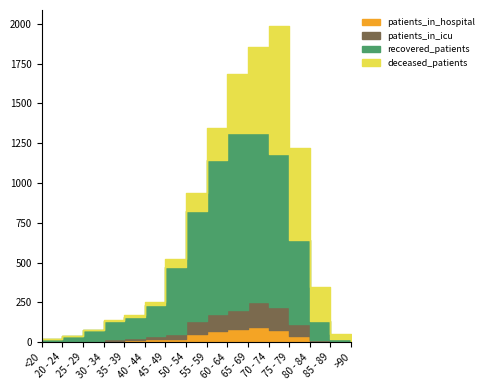

Reading left to right, list all the values displayed in this chart.

patients_in_hospital: <20=0	20 - 24=2	25 - 29=3	30 - 34=11	35 - 39=12	40 - 44=21	45 - 49=21	50 - 54=53	55 - 59=73	60 - 64=81	65 - 69=94	70 - 74=80	75 - 79=37	80 - 84=10	85 - 89=3	>90=1
patients_in_icu: <20=2	20 - 24=0	25 - 29=4	30 - 34=9	35 - 39=17	40 - 44=16	45 - 49=32	50 - 54=79	55 - 59=105	60 - 64=119	65 - 69=161	70 - 74=139	75 - 79=75	80 - 84=5	85 - 89=0	>90=0
recovered_patients: <20=17	20 - 24=35	25 - 29=67	30 - 34=114	35 - 39=132	40 - 44=199	45 - 49=418	50 - 54=694	55 - 59=969	60 - 64=1115	65 - 69=1060	70 - 74=966	75 - 79=527	80 - 84=121	85 - 89=15	>90=3
deceased_patients: <20=2	20 - 24=0	25 - 29=4	30 - 34=3	35 - 39=12	40 - 44=19	45 - 49=49	50 - 54=109	55 - 59=196	60 - 64=371	65 - 69=542	70 - 74=802	75 - 79=578	80 - 84=209	85 - 89=33	>90=2